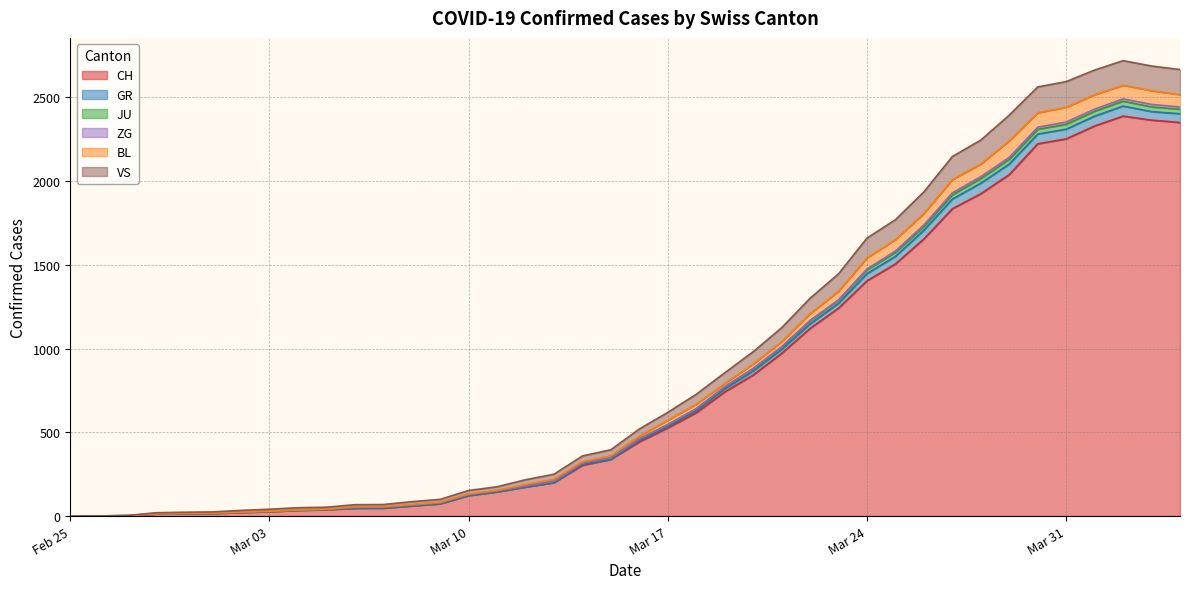

Does the chart display data point markers on the line(s)?

No